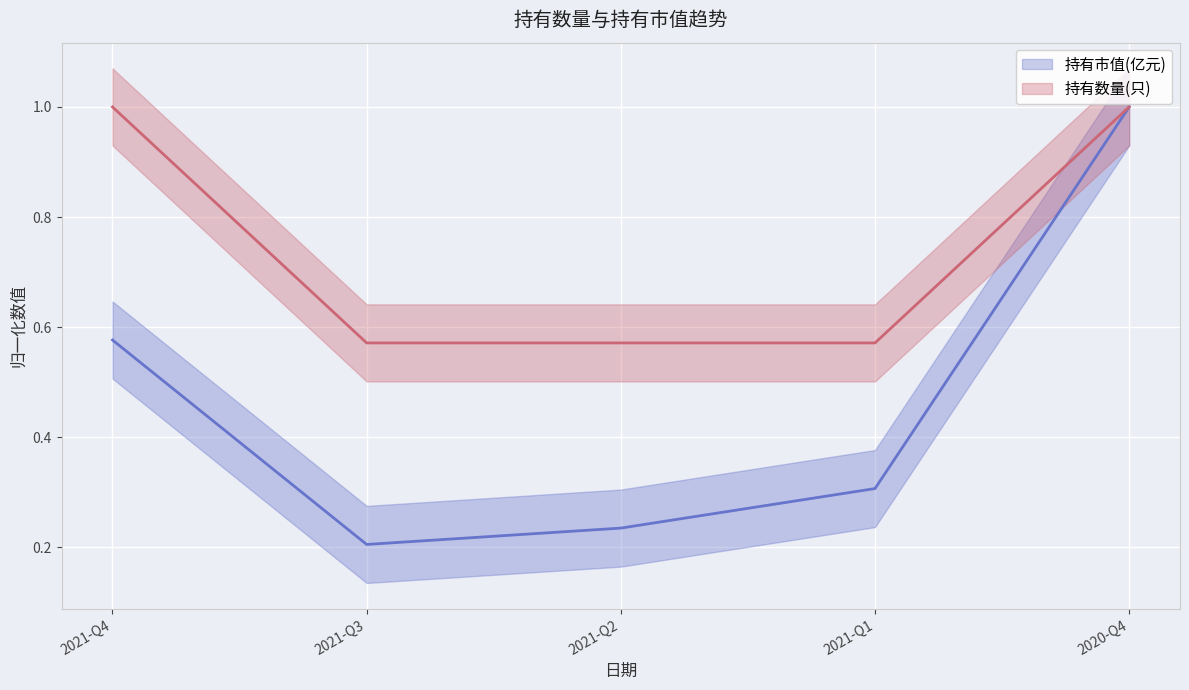

True or false: 持有数量(只) and 持有市值(亿元) cross at least once.

False